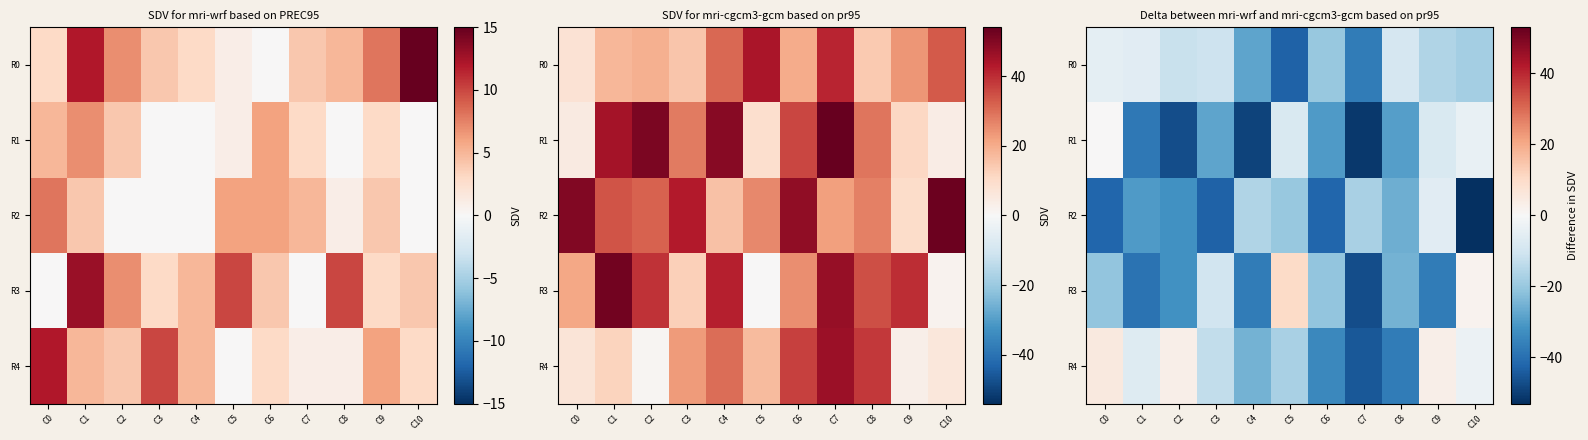

Rank the categories by R3 value from highest to lowest.

C5, C10, C3, C0, C6, C8, C2, C4, C9, C1, C7